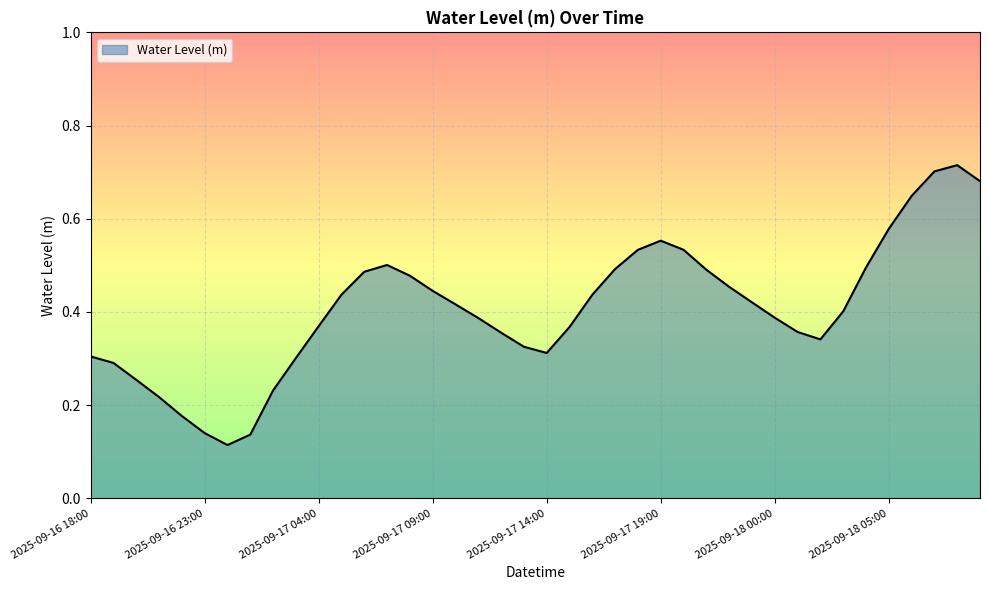

At which category does the data reach its first local valley?

2025-09-17 00:00